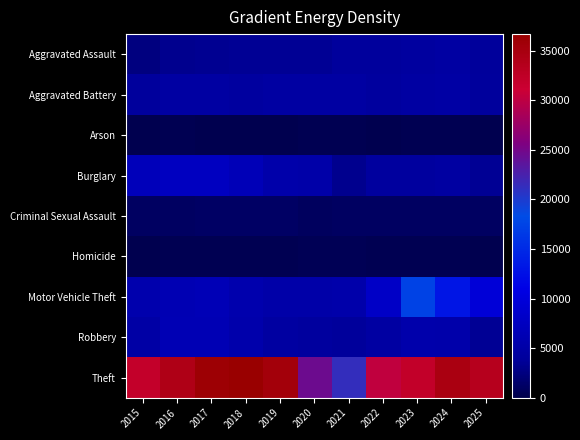

Reading right to left, what are all the values shown in this chart?

Aggravated Assault: 2025=3927	2024=4663	2023=4371	2022=4105	2021=4052	2020=3572	2019=3484	2018=3560	2017=3412	2016=3256	2015=2578
Aggravated Battery: 2025=4110	2024=4785	2023=4655	2022=4259	2021=4692	2020=4687	2019=4590	2018=4421	2017=4620	2016=4663	2015=4036
Arson: 2025=227	2024=289	2023=298	2022=230	2021=304	2020=334	2019=211	2018=209	2017=272	2016=305	2015=250
Burglary: 2025=3526	2024=4450	2023=4263	2022=4222	2021=3209	2020=5294	2019=5410	2018=6636	2017=7582	2016=7585	2015=6901
Criminal Sexual Assault: 2025=1011	2024=1032	2023=1106	2022=1107	2021=1022	2020=922	2019=1156	2018=1194	2017=1195	2016=1135	2015=1049
Homicide: 2025=238	2024=349	2023=380	2022=402	2021=457	2020=458	2019=291	2018=329	2017=414	2016=405	2015=273
Motor Vehicle Theft: 2025=9643	2024=13084	2023=17344	2022=8148	2021=5376	2020=5225	2019=5300	2018=5644	2017=6560	2016=6184	2015=5651
Robbery: 2025=3555	2024=5371	2023=5522	2022=4681	2021=3994	2020=4241	2019=4459	2018=5536	2017=6432	2016=6330	2015=4991
Theft: 2025=33418	2024=34743	2023=32232	2022=30312	2021=21260	2020=24637	2019=35402	2018=36684	2017=36127	2016=34181	2015=32062